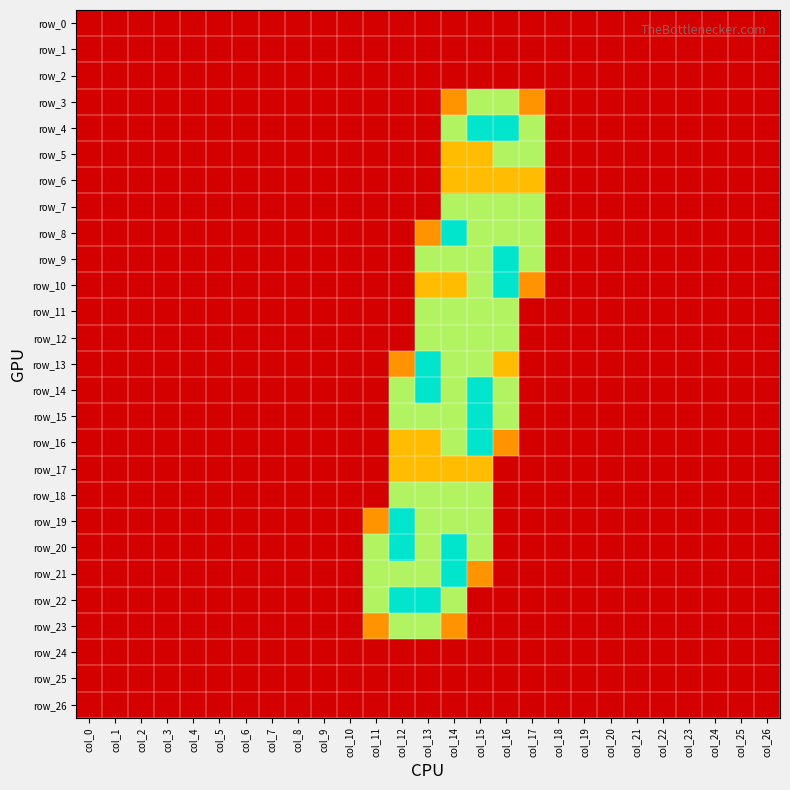

At which category does the chart reach its peak across all series?

col_15